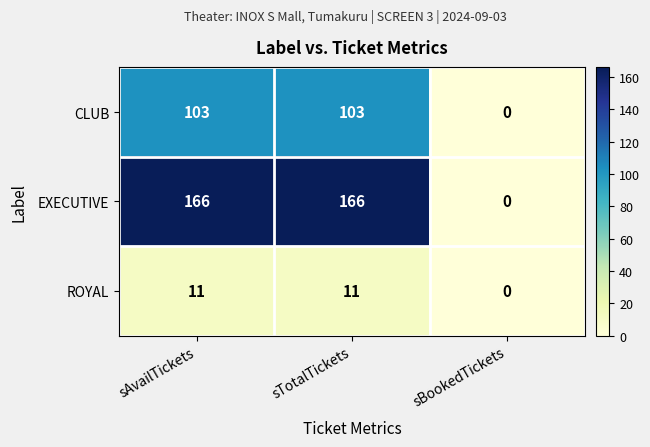

What is the difference between the second highest and minimum values in the CLUB series?

103